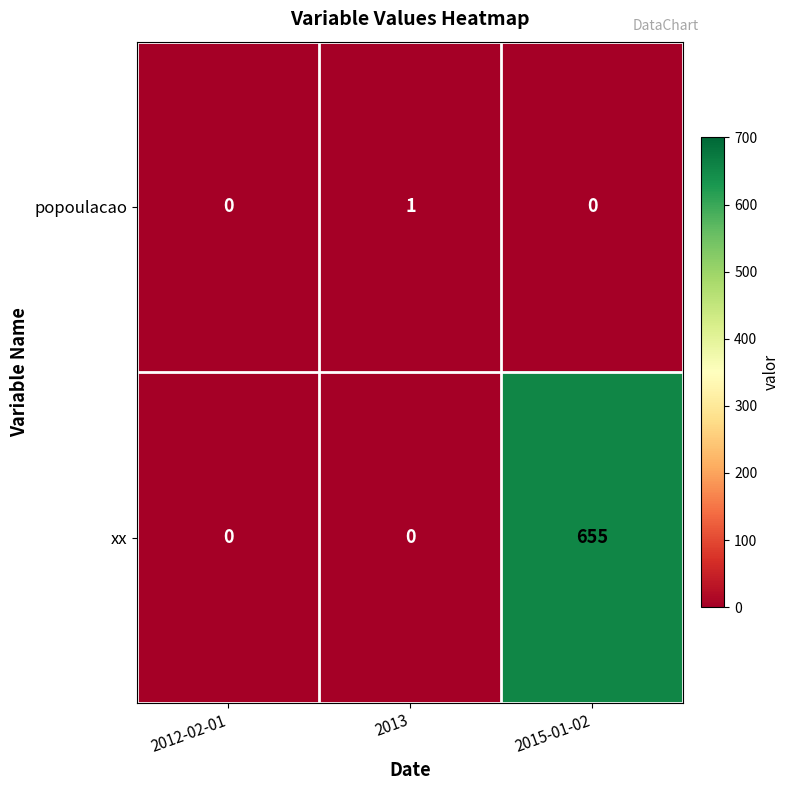

Rank the series by their maximum value, from lowest to highest.

popoulacao, xx